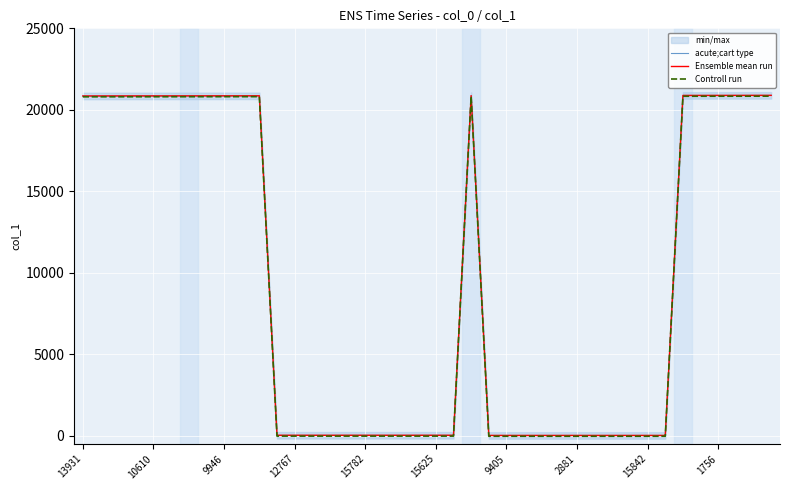

What is the sum of all Controll run values?

373883